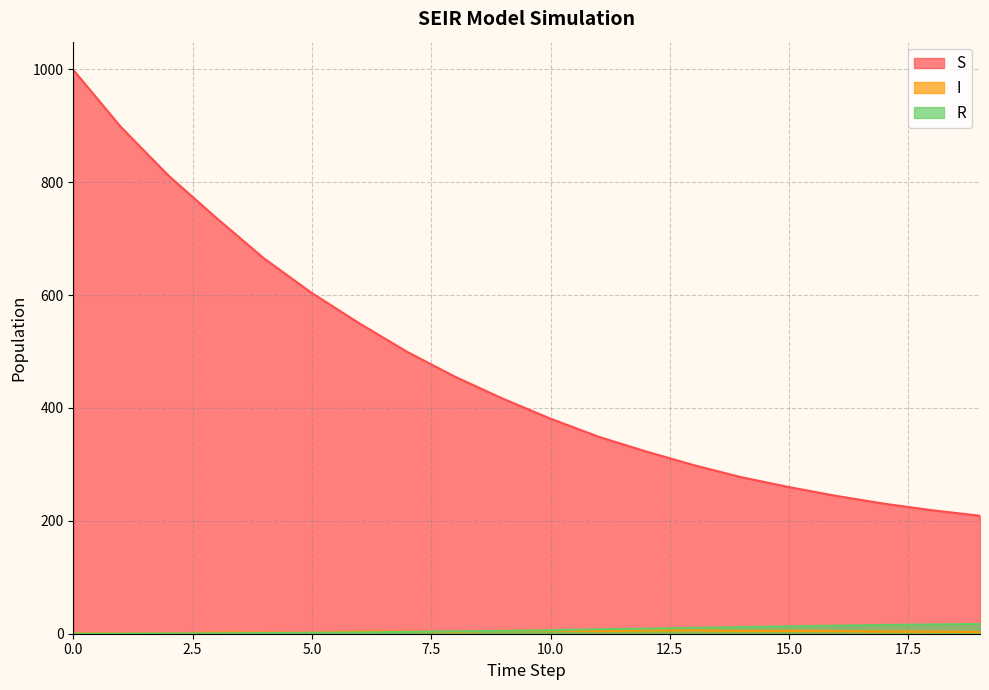

What is the difference between the S values at 12 and 4?

341.7